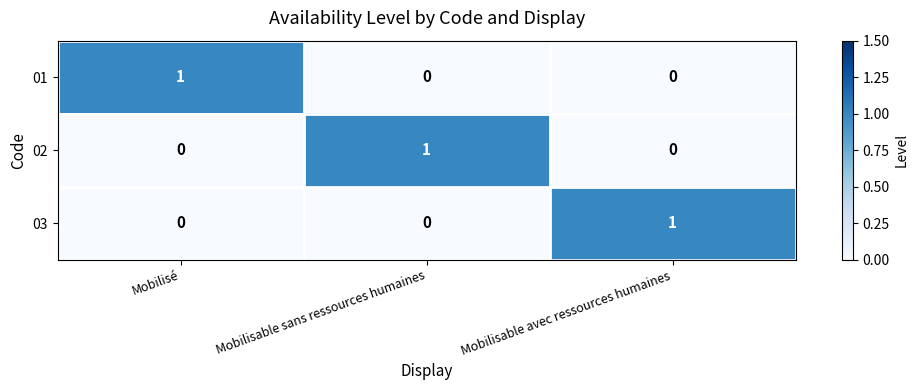

Count the 01 values in the range 0 to 1.

3